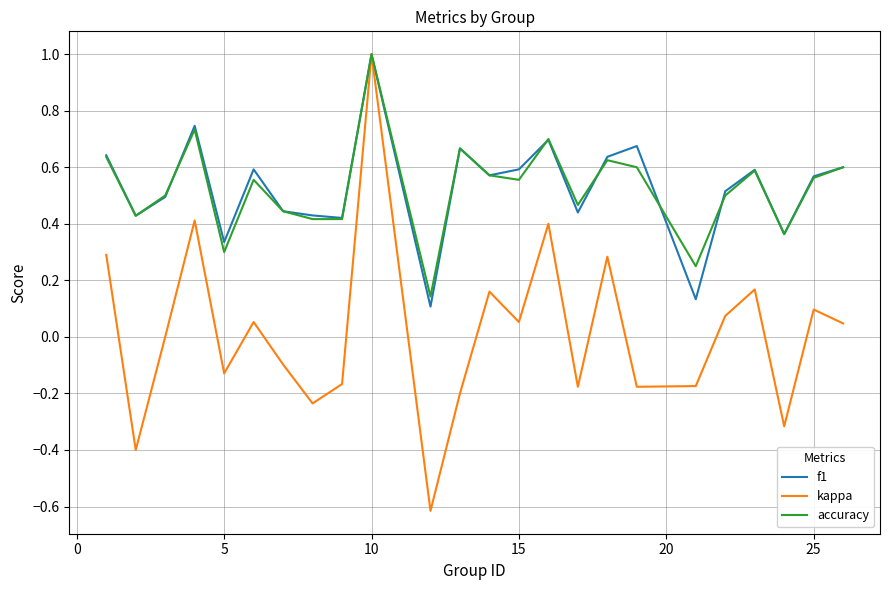

Which series has the widest spread of values?

kappa